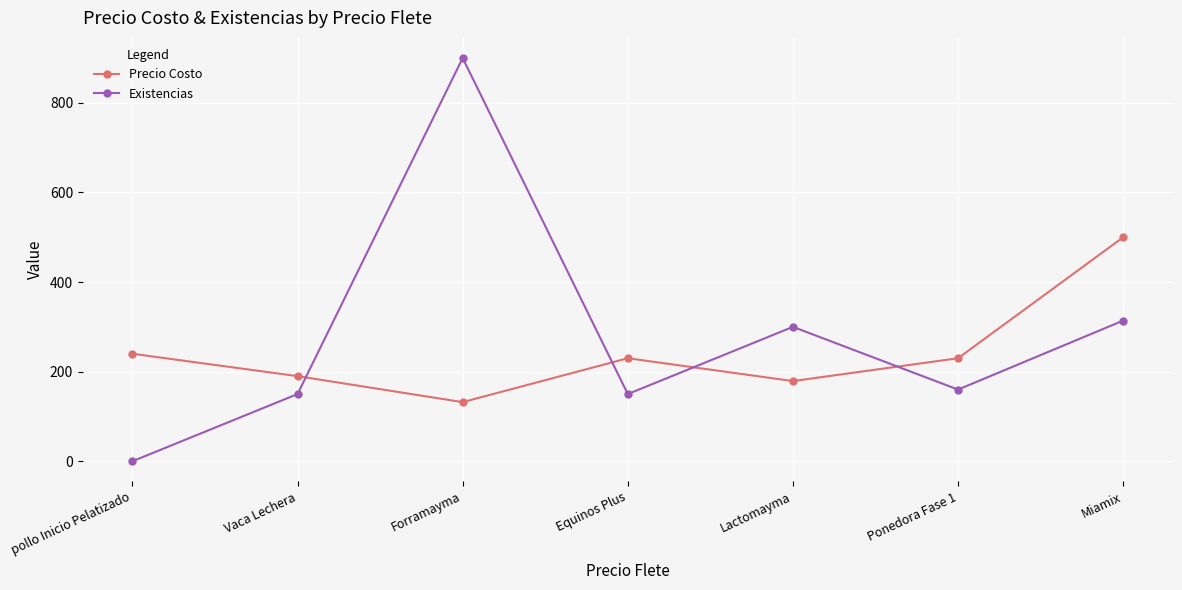

What is the difference between the maximum and minimum values in the Existencias series?

900